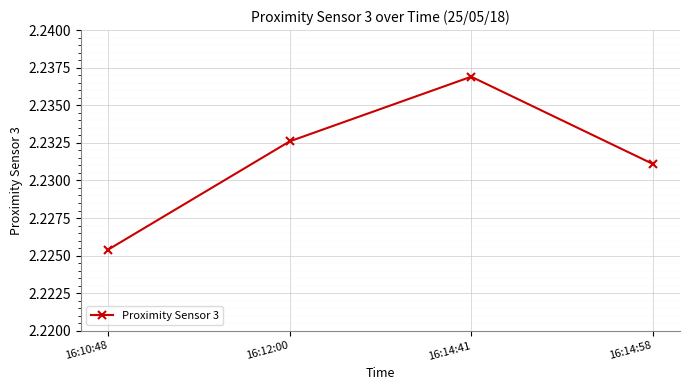

True or false: the data has more than 2 interior local peaks.

False